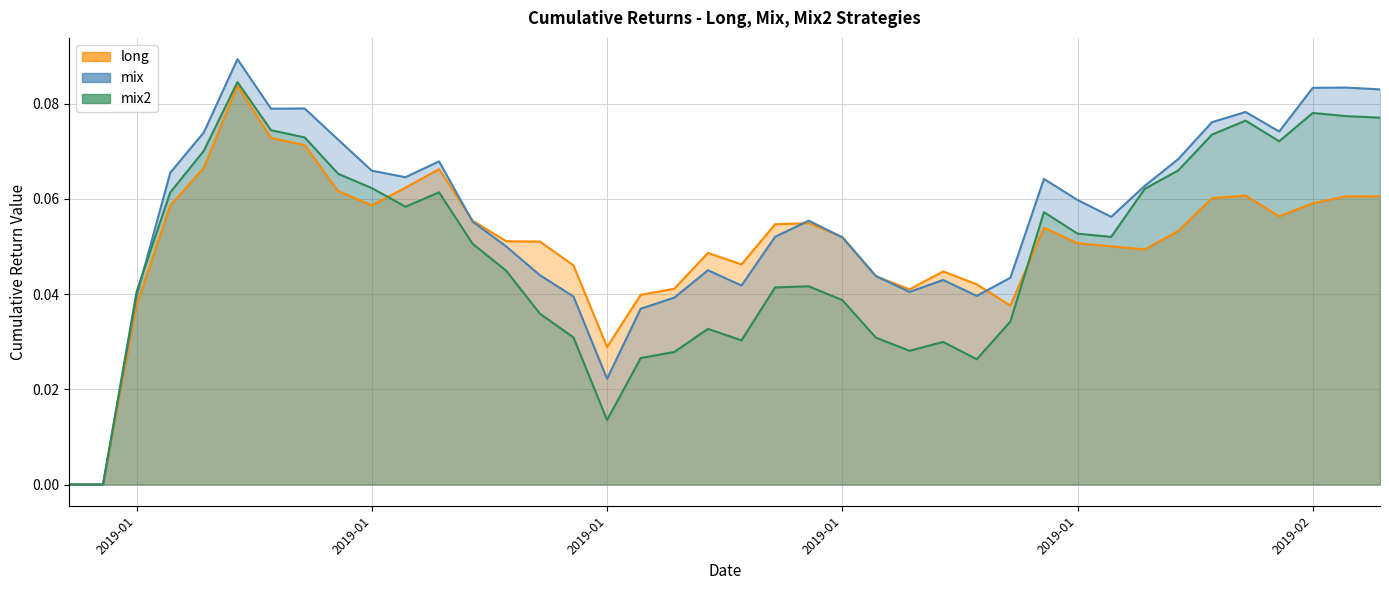

What value does the mix series have at 2019-01-09?

0.1